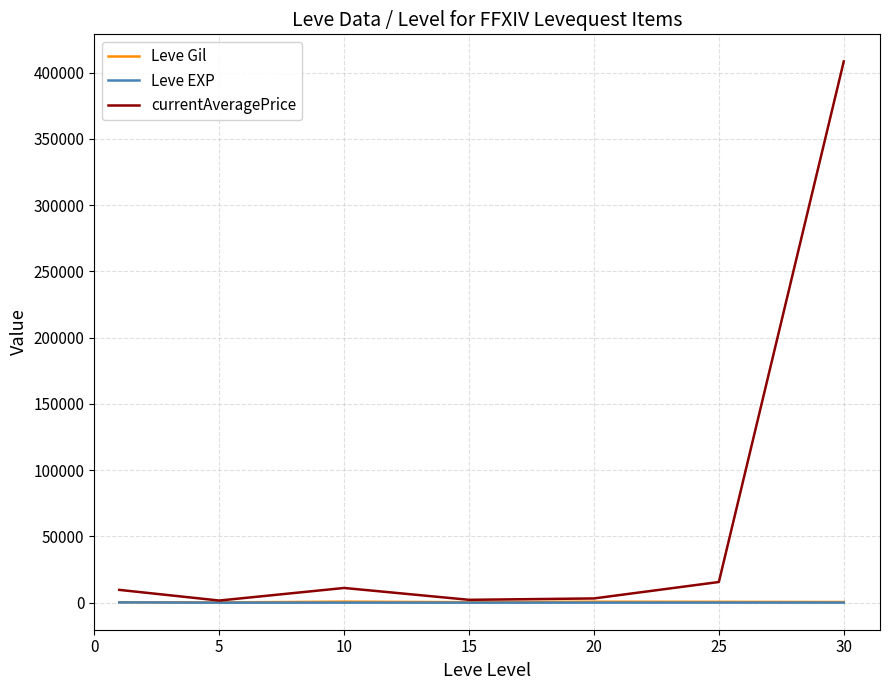

Which series has the largest range (max minus min)?

currentAveragePrice